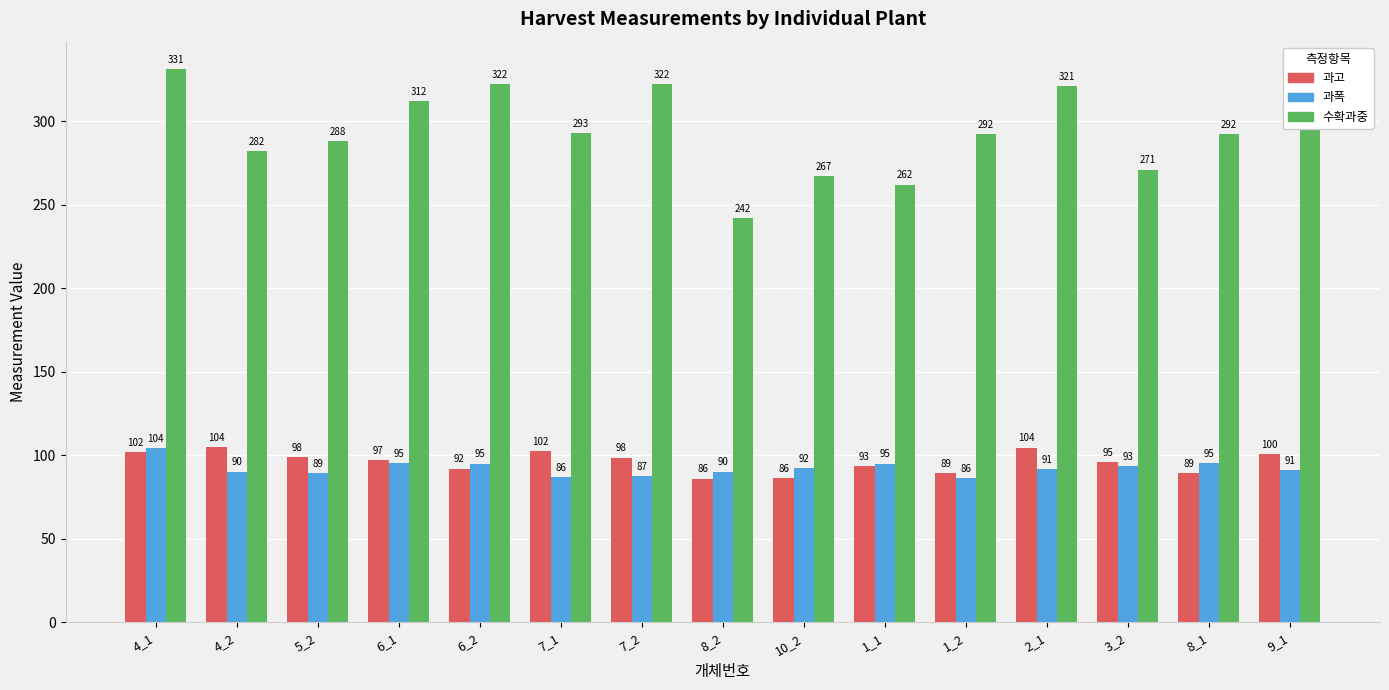

Which series changed the most between 4_2 and 8_2?

수확과중